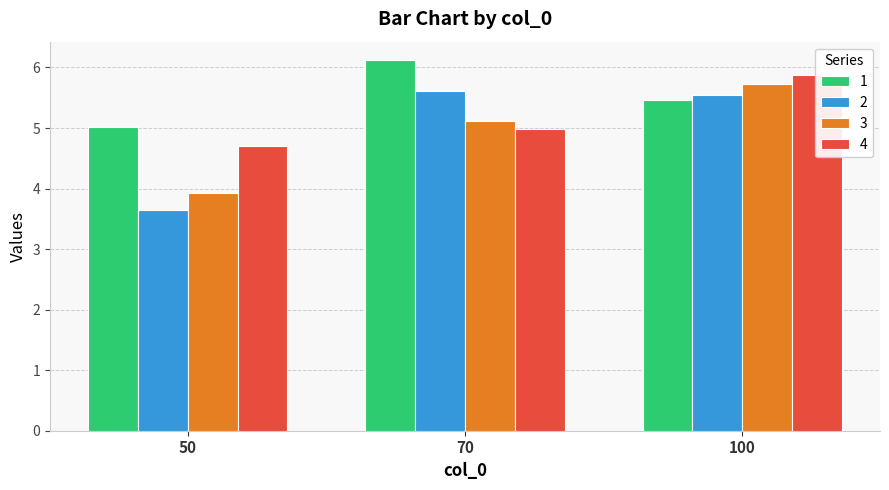

The 4 series shows 3.2 at 100. True or false?

False